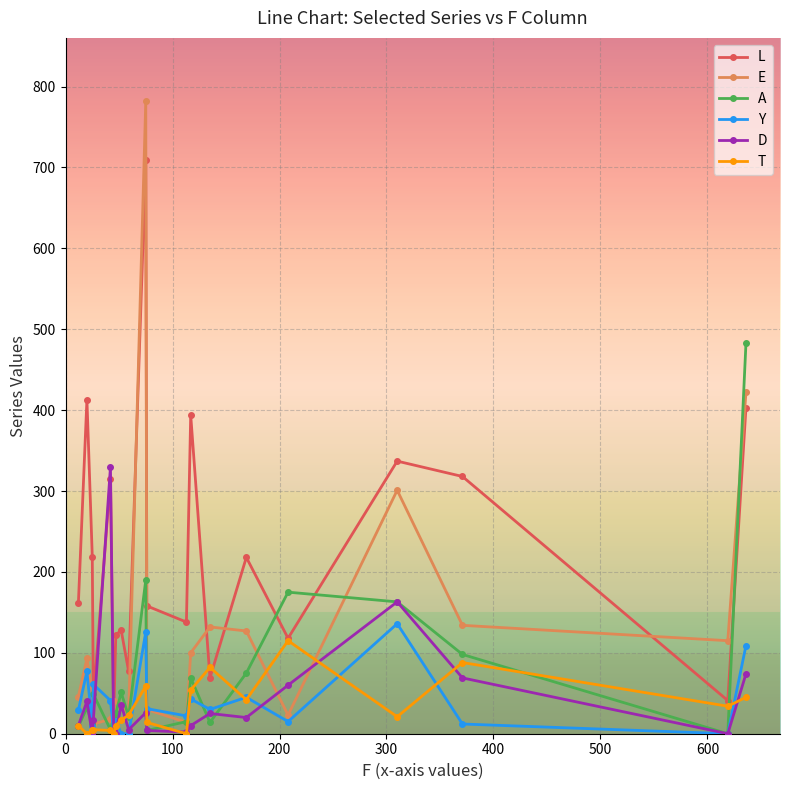

True or false: Y has more than 0 points higher than both neighbors.

True